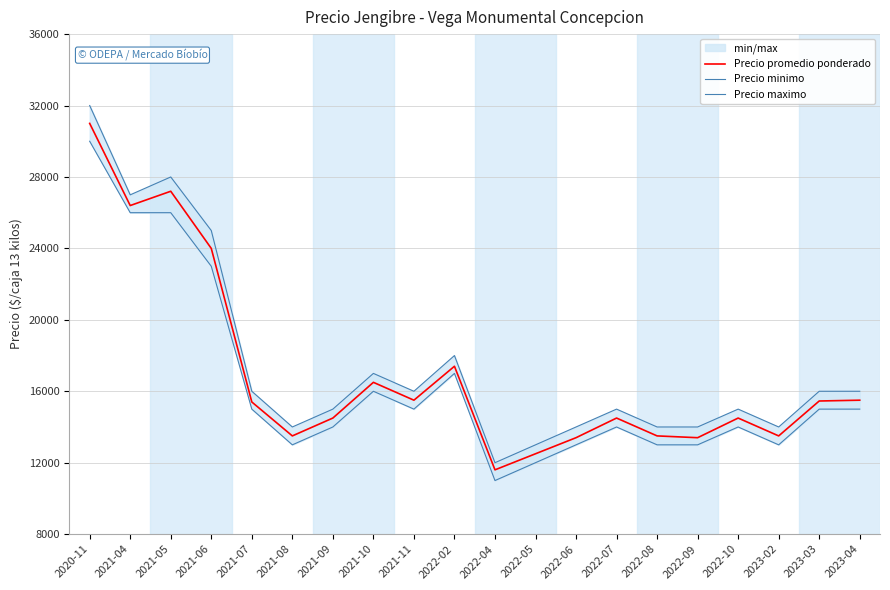

Reading left to right, extract all data points from this chart.

Precio promedio ponderado: 31000	26400	27200	24000	15400	13500	14500	16500	15500	17400	11600	12500	13400	14500	13500	13400	14500	13500	15455	15500
Precio minimo: 30000	26000	26000	23000	15000	13000	14000	16000	15000	17000	11000	12000	13000	14000	13000	13000	14000	13000	15000	15000
Precio maximo: 32000	27000	28000	25000	16000	14000	15000	17000	16000	18000	12000	13000	14000	15000	14000	14000	15000	14000	16000	16000